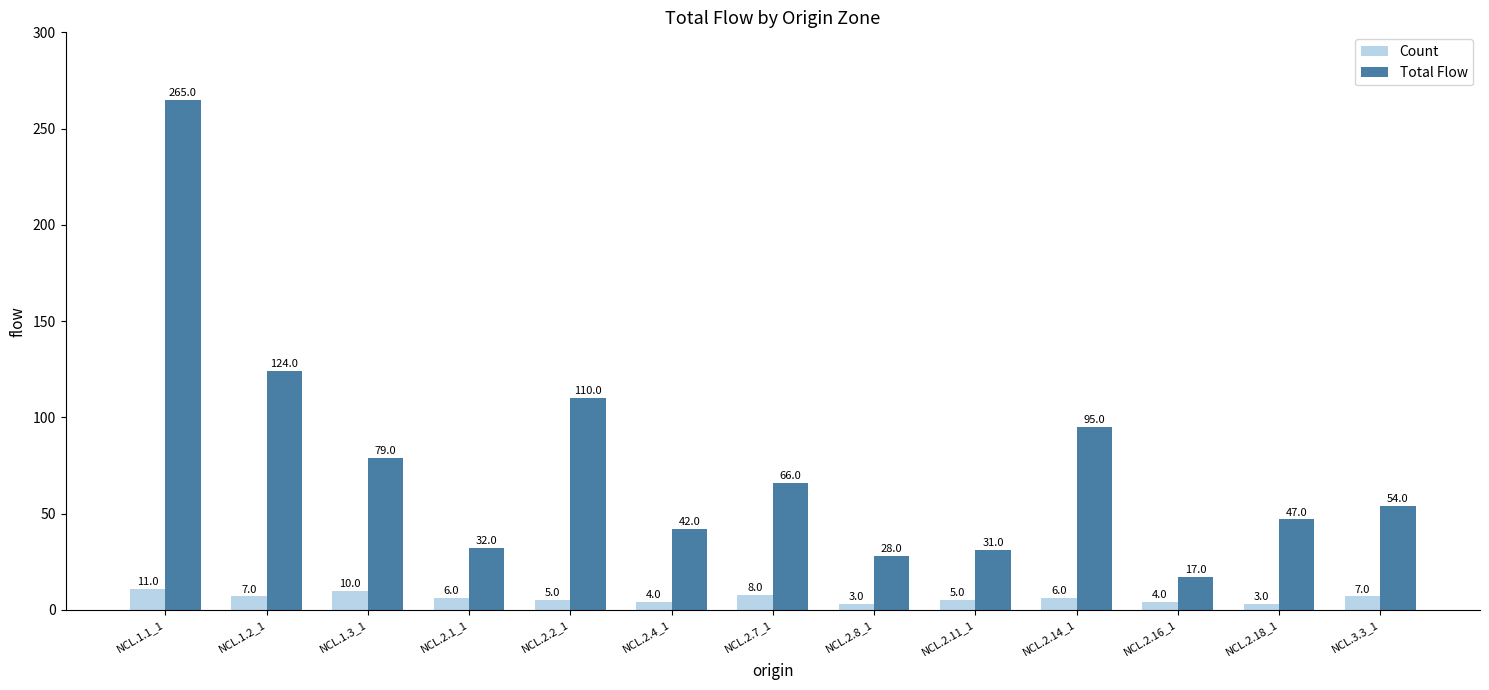

How many data points in Total Flow are less than 54?

6